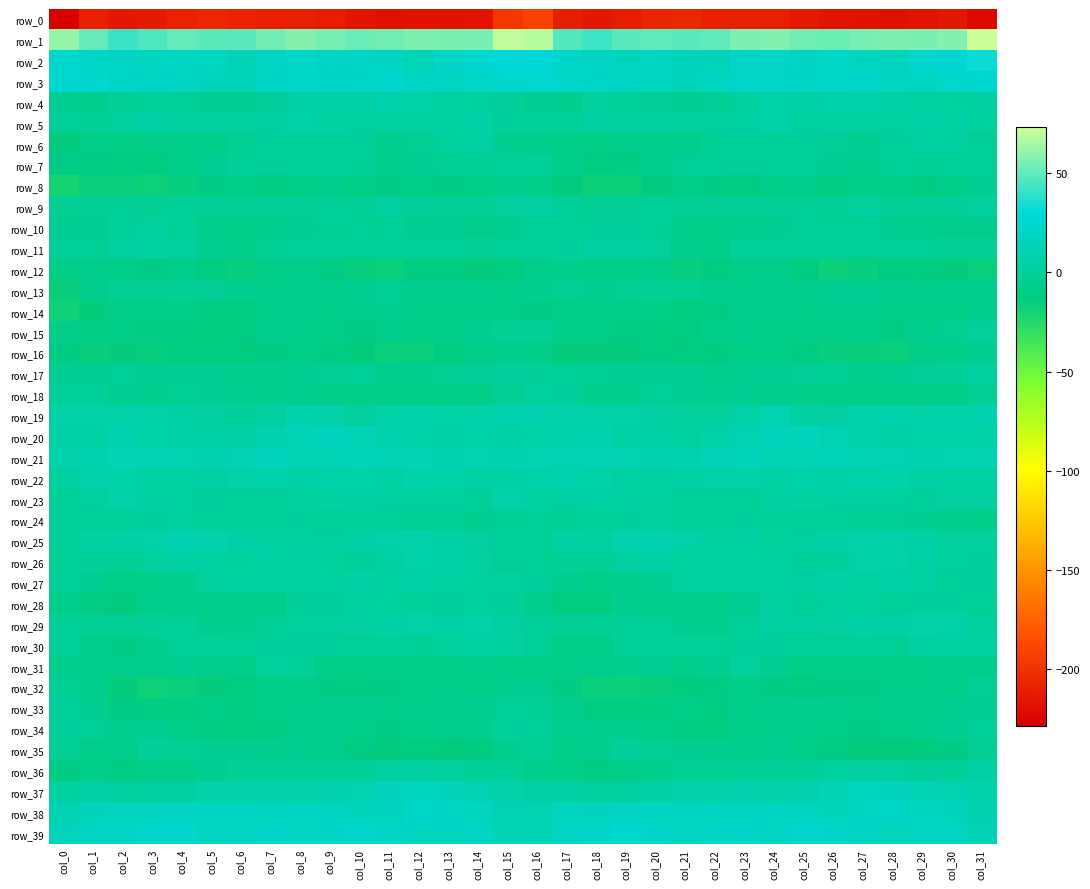

Reading right to left, transcribe all the data shown in this chart.

row_0: col_31=-223.1	col_30=-215.0	col_29=-217.3	col_28=-218.2	col_27=-217.9	col_26=-217.4	col_25=-214.1	col_24=-211.2	col_23=-210.6	col_22=-210.2	col_21=-206.7	col_20=-208.3	col_19=-212.0	col_18=-214.8	col_17=-211.6	col_16=-191.4	col_15=-198.3	col_14=-216.9	col_13=-217.5	col_12=-217.9	col_11=-218.2	col_10=-216.6	col_9=-212.5	col_8=-210.7	col_7=-210.9	col_6=-209.1	col_5=-206.6	col_4=-209.6	col_3=-213.4	col_2=-214.9	col_1=-210.7	col_0=-228.6
row_1: col_31=73.1	col_30=57.6	col_29=55.5	col_28=56.2	col_27=54.9	col_26=52.5	col_25=53.1	col_24=57.3	col_23=56.2	col_22=50.0	col_21=48.9	col_20=50.2	col_19=48.8	col_18=42.5	col_17=47.4	col_16=68.7	col_15=70.2	col_14=55.0	col_13=55.8	col_12=56.6	col_11=53.3	col_10=52.4	col_9=54.7	col_8=57.9	col_7=53.9	col_6=48.8	col_5=49.0	col_4=51.1	col_3=46.1	col_2=42.4	col_1=50.9	col_0=60.9
row_2: col_31=32.3	col_30=26.5	col_29=23.3	col_28=16.2	col_27=16.8	col_26=20.8	col_25=19.4	col_24=22.3	col_23=21.4	col_22=14.5	col_21=16.2	col_20=17.7	col_19=17.0	col_18=19.8	col_17=21.4	col_16=28.1	col_15=29.7	col_14=24.9	col_13=21.1	col_12=14.7	col_11=19.2	col_10=20.7	col_9=20.1	col_8=22.7	col_7=19.3	col_6=13.8	col_5=17.3	col_4=17.5	col_3=17.7	col_2=20.5	col_1=22.4	col_0=24.1
row_3: col_31=24.0	col_30=22.7	col_29=18.8	col_28=17.9	col_27=21.2	col_26=21.6	col_25=20.1	col_24=21.3	col_23=21.7	col_22=17.4	col_21=15.9	col_20=18.5	col_19=18.6	col_18=21.1	col_17=22.5	col_16=23.9	col_15=23.4	col_14=21.2	col_13=17.8	col_12=18.6	col_11=22.5	col_10=21.0	col_9=20.3	col_8=21.6	col_7=21.2	col_6=15.9	col_5=16.9	col_4=18.5	col_3=19.6	col_2=21.6	col_1=24.5	col_0=25.7
row_4: col_31=2.0	col_30=1.1	col_29=2.2	col_28=4.3	col_27=7.8	col_26=6.6	col_25=4.6	col_24=5.4	col_23=1.1	col_22=-3.5	col_21=-5.0	col_20=-3.4	col_19=-1.6	col_18=0.4	col_17=-5.5	col_16=-4.5	col_15=-1.0	col_14=1.1	col_13=2.9	col_12=5.7	col_11=8.4	col_10=5.3	col_9=5.0	col_8=4.5	col_7=-1.0	col_6=-4.5	col_5=-4.7	col_4=-2.6	col_3=-0.1	col_2=-1.4	col_1=-5.8	col_0=-4.7
row_5: col_31=0.3	col_30=3.7	col_29=4.6	col_28=2.6	col_27=3.1	col_26=3.3	col_25=2.7	col_24=5.6	col_23=3.3	col_22=1.9	col_21=2.9	col_20=2.9	col_19=3.4	col_18=3.0	col_17=-0.9	col_16=-1.7	col_15=-0.5	col_14=4.5	col_13=3.8	col_12=2.9	col_11=3.2	col_10=2.8	col_9=3.7	col_8=5.6	col_7=2.0	col_6=2.1	col_5=3.2	col_4=2.7	col_3=4.2	col_2=1.4	col_1=-1.2	col_0=-2.0
row_6: col_31=-2.4	col_30=0.5	col_29=1.9	col_28=-1.0	col_27=-5.2	col_26=-2.8	col_25=-0.4	col_24=-2.4	col_23=-0.5	col_22=-2.2	col_21=-7.1	col_20=-8.0	col_19=-8.4	col_18=-9.5	col_17=-8.7	col_16=-6.6	col_15=-4.5	col_14=1.9	col_13=0.9	col_12=-2.4	col_11=-5.7	col_10=-0.8	col_9=-1.7	col_8=-1.6	col_7=-0.5	col_6=-4.0	col_5=-8.1	col_4=-7.7	col_3=-8.8	col_2=-9.5	col_1=-9.9	col_0=-13.8
row_7: col_31=-3.1	col_30=-3.1	col_29=-3.0	col_28=-3.2	col_27=-6.2	col_26=-4.8	col_25=-2.3	col_24=-2.2	col_23=-1.2	col_22=-1.3	col_21=-2.6	col_20=-6.8	col_19=-11.6	col_18=-11.8	col_17=-9.3	col_16=-1.6	col_15=-3.0	col_14=-2.5	col_13=-3.1	col_12=-4.5	col_11=-6.3	col_10=-3.3	col_9=-2.7	col_8=-1.6	col_7=-1.0	col_6=-1.5	col_5=-4.1	col_4=-8.5	col_3=-12.5	col_2=-11.0	col_1=-10.3	col_0=-10.1
row_8: col_31=-5.0	col_30=-8.8	col_29=-11.1	col_28=-7.9	col_27=-9.1	col_26=-11.1	col_25=-7.5	col_24=-8.6	col_23=-11.9	col_22=-10.1	col_21=-9.3	col_20=-13.5	col_19=-17.6	col_18=-17.3	col_17=-13.6	col_16=-9.5	col_15=-6.8	col_14=-9.9	col_13=-10.4	col_12=-7.7	col_11=-10.3	col_10=-9.8	col_9=-7.4	col_8=-9.9	col_7=-12.0	col_6=-8.9	col_5=-10.5	col_4=-15.2	col_3=-18.1	col_2=-16.1	col_1=-16.1	col_0=-20.0
row_9: col_31=1.4	col_30=-0.8	col_29=-2.4	col_28=-1.4	col_27=1.6	col_26=-0.4	col_25=-1.8	col_24=-1.5	col_23=-2.6	col_22=-2.9	col_21=-2.3	col_20=-1.3	col_19=-2.1	col_18=-2.8	col_17=-0.2	col_16=3.0	col_15=2.9	col_14=-1.8	col_13=-2.1	col_12=-0.7	col_11=1.8	col_10=-1.5	col_9=-1.2	col_8=-2.1	col_7=-2.8	col_6=-3.1	col_5=-1.4	col_4=-1.7	col_3=-2.2	col_2=-2.4	col_1=-2.2	col_0=-2.2
row_10: col_31=-7.0	col_30=-7.2	col_29=-5.8	col_28=-4.9	col_27=-3.3	col_26=-1.2	col_25=-3.4	col_24=-4.6	col_23=-5.3	col_22=-8.5	col_21=-8.0	col_20=-4.0	col_19=-0.1	col_18=-0.8	col_17=-2.0	col_16=-3.1	col_15=-6.0	col_14=-6.9	col_13=-5.3	col_12=-4.4	col_11=-2.2	col_10=-1.9	col_9=-4.0	col_8=-4.7	col_7=-6.4	col_6=-9.0	col_5=-6.6	col_4=-2.2	col_3=0.2	col_2=-1.5	col_1=-4.8	col_0=-5.1
row_11: col_31=-2.0	col_30=-2.3	col_29=-1.9	col_28=-2.0	col_27=-2.8	col_26=-2.9	col_25=-2.3	col_24=-0.4	col_23=-1.8	col_22=-7.6	col_21=-6.6	col_20=0.2	col_19=3.3	col_18=2.9	col_17=-0.1	col_16=-1.3	col_15=-1.5	col_14=-2.1	col_13=-1.9	col_12=-2.1	col_11=-3.2	col_10=-3.0	col_9=-1.5	col_8=-0.4	col_7=-3.5	col_6=-8.8	col_5=-4.4	col_4=2.3	col_3=3.6	col_2=1.7	col_1=-2.7	col_0=-3.3
row_12: col_31=-15.9	col_30=-14.5	col_29=-14.1	col_28=-11.8	col_27=-14.8	col_26=-16.8	col_25=-12.5	col_24=-7.4	col_23=-8.0	col_22=-13.0	col_21=-15.1	col_20=-8.5	col_19=-9.4	col_18=-9.3	col_17=-5.6	col_16=-8.5	col_15=-13.2	col_14=-14.4	col_13=-13.4	col_12=-12.2	col_11=-16.3	col_10=-15.6	col_9=-10.2	col_8=-7.0	col_7=-9.3	col_6=-15.2	col_5=-13.1	col_4=-7.7	col_3=-10.0	col_2=-7.8	col_1=-7.2	col_0=-9.1
row_13: col_31=-6.3	col_30=-6.4	col_29=-6.5	col_28=-6.8	col_27=-4.3	col_26=-4.3	col_25=-7.0	col_24=-7.1	col_23=-7.9	col_22=-7.3	col_21=-4.1	col_20=-2.2	col_19=-2.5	col_18=-4.3	col_17=-2.6	col_16=-6.3	col_15=-7.7	col_14=-6.5	col_13=-6.8	col_12=-6.0	col_11=-3.6	col_10=-5.2	col_9=-7.1	col_8=-7.8	col_7=-7.5	col_6=-6.3	col_5=-3.3	col_4=-1.9	col_3=-3.4	col_2=-3.5	col_1=-6.7	col_0=-15.7
row_14: col_31=-7.5	col_30=-9.7	col_29=-8.8	col_28=-9.0	col_27=-5.3	col_26=-5.8	col_25=-8.6	col_24=-6.5	col_23=-6.6	col_22=-11.4	col_21=-12.4	col_20=-9.7	col_19=-8.3	col_18=-8.9	col_17=-9.9	col_16=-10.5	col_15=-9.8	col_14=-9.9	col_13=-8.6	col_12=-8.3	col_11=-4.4	col_10=-7.2	col_9=-7.9	col_8=-6.3	col_7=-7.7	col_6=-13.0	col_5=-11.5	col_4=-8.5	col_3=-8.7	col_2=-9.1	col_1=-14.1	col_0=-18.5
row_15: col_31=0.8	col_30=-3.2	col_29=-7.3	col_28=-11.0	col_27=-7.7	col_26=-9.9	col_25=-9.3	col_24=-9.0	col_23=-6.5	col_22=-8.9	col_21=-12.1	col_20=-11.9	col_19=-10.7	col_18=-9.9	col_17=-7.9	col_16=-1.4	col_15=-1.8	col_14=-4.3	col_13=-9.6	col_12=-9.4	col_11=-8.3	col_10=-10.1	col_9=-8.8	col_8=-8.1	col_7=-6.5	col_6=-10.7	col_5=-12.6	col_4=-11.0	col_3=-10.6	col_2=-9.7	col_1=-9.8	col_0=-8.6
row_16: col_31=-5.0	col_30=-7.9	col_29=-9.9	col_28=-16.0	col_27=-15.8	col_26=-14.8	col_25=-12.3	col_24=-9.9	col_23=-9.9	col_22=-12.9	col_21=-13.9	col_20=-12.0	col_19=-14.4	col_18=-14.6	col_17=-14.3	col_16=-8.7	col_15=-7.5	col_14=-8.2	col_13=-12.4	col_12=-16.3	col_11=-15.9	col_10=-13.9	col_9=-11.0	col_8=-9.5	col_7=-10.7	col_6=-14.1	col_5=-13.1	col_4=-12.5	col_3=-15.0	col_2=-14.5	col_1=-15.5	col_0=-10.8
row_17: col_31=1.2	col_30=-2.2	col_29=-2.9	col_28=-5.1	col_27=-7.1	col_26=-3.9	col_25=-2.8	col_24=-4.5	col_23=-4.6	col_22=-6.7	col_21=-4.9	col_20=-4.3	col_19=-5.0	col_18=-3.9	col_17=-2.3	col_16=-0.7	col_15=-1.0	col_14=-2.8	col_13=-3.5	col_12=-5.8	col_11=-7.0	col_10=-2.2	col_9=-3.8	col_8=-4.4	col_7=-5.4	col_6=-6.3	col_5=-4.5	col_4=-4.6	col_3=-4.9	col_2=-3.1	col_1=-4.5	col_0=-4.5
row_18: col_31=-3.6	col_30=-7.9	col_29=-9.9	col_28=-9.4	col_27=-9.7	col_26=-9.2	col_25=-8.7	col_24=-6.5	col_23=-5.1	col_22=-4.8	col_21=-4.2	col_20=-3.2	col_19=-5.7	col_18=-5.5	col_17=-0.4	col_16=0.4	col_15=-3.6	col_14=-9.5	col_13=-9.5	col_12=-9.6	col_11=-9.7	col_10=-8.8	col_9=-8.4	col_8=-5.2	col_7=-5.4	col_6=-4.3	col_5=-4.2	col_4=-3.6	col_3=-6.3	col_2=-4.2	col_1=-0.9	col_0=-0.6
row_19: col_31=9.1	col_30=7.3	col_29=6.6	col_28=8.2	col_27=8.3	col_26=3.6	col_25=3.7	col_24=10.8	col_23=5.4	col_22=0.2	col_21=0.9	col_20=3.2	col_19=5.7	col_18=6.8	col_17=7.5	col_16=9.5	col_15=9.6	col_14=6.7	col_13=7.3	col_12=8.5	col_11=7.2	col_10=1.8	col_9=7.1	col_8=10.0	col_7=2.7	col_6=0.0	col_5=1.5	col_4=4.4	col_3=6.2	col_2=7.0	col_1=6.1	col_0=6.1
row_20: col_31=5.8	col_30=5.9	col_29=5.6	col_28=5.1	col_27=7.8	col_26=11.9	col_25=15.3	col_24=15.8	col_23=11.3	col_22=6.4	col_21=2.7	col_20=4.6	col_19=5.1	col_18=9.1	col_17=7.7	col_16=5.7	col_15=4.8	col_14=6.4	col_13=4.9	col_12=6.1	col_11=9.3	col_10=13.1	col_9=16.1	col_8=14.1	col_7=9.7	col_6=4.4	col_5=3.3	col_4=4.6	col_3=6.4	col_2=9.5	col_1=5.3	col_0=5.0
row_21: col_31=11.8	col_30=11.7	col_29=9.6	col_28=12.3	col_27=13.7	col_26=14.6	col_25=14.0	col_24=12.4	col_23=15.4	col_22=14.4	col_21=10.2	col_20=10.3	col_19=11.8	col_18=13.6	col_17=12.2	col_16=11.0	col_15=10.6	col_14=10.8	col_13=9.9	col_12=13.6	col_11=13.5	col_10=15.0	col_9=13.0	col_8=13.3	col_7=16.0	col_6=12.2	col_5=10.0	col_4=10.8	col_3=12.7	col_2=13.6	col_1=10.4	col_0=8.8
row_22: col_31=3.2	col_30=4.1	col_29=4.8	col_28=7.4	col_27=6.3	col_26=5.0	col_25=6.9	col_24=5.3	col_23=6.0	col_22=7.0	col_21=3.8	col_20=3.2	col_19=3.4	col_18=5.5	col_17=8.9	col_16=6.6	col_15=4.2	col_14=4.0	col_13=5.6	col_12=7.7	col_11=5.3	col_10=5.6	col_9=7.0	col_8=4.4	col_7=7.6	col_6=5.5	col_5=3.1	col_4=3.2	col_3=4.0	col_2=7.2	col_1=8.1	col_0=2.6
row_23: col_31=2.7	col_30=1.2	col_29=-0.5	col_28=1.7	col_27=2.0	col_26=3.2	col_25=4.0	col_24=2.1	col_23=-1.5	col_22=-1.0	col_21=-1.0	col_20=1.3	col_19=3.1	col_18=5.0	col_17=3.5	col_16=3.8	col_15=5.8	col_14=-0.0	col_13=0.3	col_12=1.5	col_11=2.7	col_10=3.5	col_9=3.9	col_8=0.5	col_7=-1.4	col_6=-0.8	col_5=-1.0	col_4=2.2	col_3=3.6	col_2=5.5	col_1=1.4	col_0=-2.2
row_24: col_31=-7.9	col_30=-6.8	col_29=-4.3	col_28=-3.6	col_27=-3.6	col_26=-2.3	col_25=-3.0	col_24=-2.2	col_23=-1.0	col_22=-1.8	col_21=-2.0	col_20=0.3	col_19=-0.7	col_18=-1.9	col_17=-3.7	col_16=-2.1	col_15=-4.0	col_14=-5.8	col_13=-3.9	col_12=-3.9	col_11=-2.8	col_10=-2.2	col_9=-3.4	col_8=-0.9	col_7=-1.4	col_6=-2.2	col_5=-1.2	col_4=0.1	col_3=-1.1	col_2=-2.5	col_1=-3.5	col_0=-2.1
row_25: col_31=0.9	col_30=1.5	col_29=4.2	col_28=6.9	col_27=6.4	col_26=4.8	col_25=3.1	col_24=0.8	col_23=4.0	col_22=3.9	col_21=6.4	col_20=9.7	col_19=8.8	col_18=3.4	col_17=5.1	col_16=-1.8	col_15=-1.6	col_14=2.4	col_13=5.1	col_12=7.3	col_11=5.7	col_10=4.3	col_9=2.0	col_8=1.4	col_7=4.5	col_6=4.4	col_5=7.6	col_4=10.5	col_3=6.0	col_2=4.4	col_1=4.1	col_0=-1.1
row_26: col_31=-0.3	col_30=1.1	col_29=3.4	col_28=6.0	col_27=5.5	col_26=-0.2	col_25=-0.1	col_24=1.2	col_23=3.6	col_22=2.1	col_21=2.3	col_20=4.3	col_19=1.9	col_18=-2.1	col_17=-1.9	col_16=-3.4	col_15=-2.7	col_14=2.1	col_13=4.3	col_12=6.7	col_11=3.1	col_10=-0.7	col_9=0.3	col_8=2.1	col_7=3.7	col_6=1.6	col_5=3.3	col_4=3.7	col_3=0.5	col_2=-2.5	col_1=-1.6	col_0=-3.6
row_27: col_31=-0.4	col_30=-0.3	col_29=2.5	col_28=5.2	col_27=3.1	col_26=4.3	col_25=3.2	col_24=3.0	col_23=4.1	col_22=2.4	col_21=2.9	col_20=-4.4	col_19=-7.2	col_18=-9.2	col_17=-6.4	col_16=0.0	col_15=0.1	col_14=0.8	col_13=4.1	col_12=4.6	col_11=2.8	col_10=4.7	col_9=2.5	col_8=4.0	col_7=3.1	col_6=3.4	col_5=0.3	col_4=-6.1	col_3=-7.7	col_2=-9.4	col_1=-4.2	col_0=-0.7
row_28: col_31=-2.2	col_30=-0.2	col_29=0.0	col_28=-1.3	col_27=0.1	col_26=1.0	col_25=-1.7	col_24=0.6	col_23=-4.3	col_22=-8.1	col_21=-7.9	col_20=-6.4	col_19=-5.7	col_18=-12.5	col_17=-12.6	col_16=-5.3	col_15=-0.5	col_14=0.5	col_13=-0.5	col_12=-1.2	col_11=0.6	col_10=0.2	col_9=-0.8	col_8=-0.5	col_7=-6.7	col_6=-8.1	col_5=-7.8	col_4=-5.7	col_3=-7.5	col_2=-14.0	col_1=-10.6	col_0=-6.6
row_29: col_31=1.1	col_30=5.5	col_29=5.6	col_28=5.2	col_27=4.7	col_26=2.2	col_25=1.3	col_24=1.9	col_23=-1.7	col_22=-5.3	col_21=-6.3	col_20=-2.7	col_19=-0.8	col_18=-2.4	col_17=-3.3	col_16=-0.7	col_15=2.1	col_14=6.5	col_13=5.1	col_12=5.5	col_11=3.8	col_10=2.0	col_9=1.5	col_8=0.9	col_7=-3.3	col_6=-6.0	col_5=-5.8	col_4=-1.5	col_3=-1.2	col_2=-3.0	col_1=-2.3	col_0=-1.1
row_30: col_31=3.2	col_30=3.8	col_29=2.2	col_28=-2.6	col_27=-1.8	col_26=-2.4	col_25=-2.3	col_24=-0.1	col_23=-0.1	col_22=-2.2	col_21=-2.3	col_20=-1.3	col_19=-2.9	col_18=-9.1	col_17=-9.9	col_16=-3.1	col_15=0.6	col_14=4.0	col_13=0.4	col_12=-3.0	col_11=-1.2	col_10=-2.9	col_9=-1.0	col_8=-0.4	col_7=-0.3	col_6=-2.8	col_5=-2.2	col_4=-1.3	col_3=-5.4	col_2=-10.0	col_1=-7.4	col_0=-2.8
row_31: col_31=-7.4	col_30=-6.5	col_29=-7.9	col_28=-9.2	col_27=-8.5	col_26=-8.9	col_25=-9.5	col_24=-4.9	col_23=0.7	col_22=-4.8	col_21=-8.2	col_20=-5.0	col_19=-6.2	col_18=-7.2	col_17=-8.4	col_16=-9.4	col_15=-9.3	col_14=-6.9	col_13=-8.6	col_12=-9.1	col_11=-8.3	col_10=-9.4	col_9=-8.5	col_8=-2.1	col_7=0.1	col_6=-7.6	col_5=-7.1	col_4=-5.0	col_3=-7.1	col_2=-6.9	col_1=-7.2	col_0=-5.6
row_32: col_31=-2.5	col_30=-7.7	col_29=-8.7	col_28=-8.7	col_27=-10.1	col_26=-10.2	col_25=-11.9	col_24=-10.2	col_23=-9.0	col_22=-11.1	col_21=-13.8	col_20=-15.4	col_19=-16.9	col_18=-16.4	col_17=-11.1	col_16=-5.7	col_15=-5.3	col_14=-9.0	col_13=-8.5	col_12=-9.2	col_11=-10.5	col_10=-10.7	col_9=-11.6	col_8=-9.3	col_7=-9.4	col_6=-12.4	col_5=-14.3	col_4=-16.0	col_3=-17.7	col_2=-14.2	col_1=-7.5	col_0=-3.7
row_33: col_31=-4.2	col_30=-4.9	col_29=-7.0	col_28=-6.8	col_27=-8.7	col_26=-6.2	col_25=-6.1	col_24=-6.8	col_23=-7.9	col_22=-11.3	col_21=-9.5	col_20=-10.7	col_19=-10.6	col_18=-11.2	col_17=-7.9	col_16=-3.9	col_15=-2.9	col_14=-6.1	col_13=-7.0	col_12=-7.4	col_11=-8.5	col_10=-5.6	col_9=-6.4	col_8=-6.9	col_7=-9.3	col_6=-11.0	col_5=-9.6	col_4=-10.6	col_3=-11.2	col_2=-10.3	col_1=-4.7	col_0=-0.4
row_34: col_31=-1.5	col_30=-4.8	col_29=-6.4	col_28=-8.9	col_27=-10.0	col_26=-8.9	col_25=-7.4	col_24=-6.6	col_23=-8.8	col_22=-12.0	col_21=-11.5	col_20=-9.4	col_19=-5.4	col_18=-5.3	col_17=-5.2	col_16=-0.1	col_15=-1.1	col_14=-5.7	col_13=-7.3	col_12=-9.6	col_11=-10.0	col_10=-8.1	col_9=-7.2	col_8=-6.7	col_7=-10.7	col_6=-11.8	col_5=-11.3	col_4=-7.7	col_3=-4.8	col_2=-6.0	col_1=-3.4	col_0=-0.1
row_35: col_31=-3.7	col_30=-10.1	col_29=-13.6	col_28=-13.7	col_27=-14.3	col_26=-11.6	col_25=-8.9	col_24=-4.7	col_23=-5.7	col_22=-5.5	col_21=-4.7	col_20=-3.2	col_19=-0.7	col_18=-5.3	col_17=-9.3	col_16=-3.7	col_15=-5.9	col_14=-12.4	col_13=-13.9	col_12=-13.5	col_11=-14.0	col_10=-10.6	col_9=-7.1	col_8=-4.7	col_7=-5.9	col_6=-5.2	col_5=-4.3	col_4=-2.3	col_3=-1.1	col_2=-8.1	col_1=-7.5	col_0=-3.5
row_36: col_31=4.9	col_30=-0.1	col_29=-0.4	col_28=1.8	col_27=2.7	col_26=0.8	col_25=-0.5	col_24=-1.0	col_23=-2.3	col_22=-2.0	col_21=-3.5	col_20=-8.0	col_19=-9.4	col_18=-11.3	col_17=-9.9	col_16=-6.6	col_15=-0.8	col_14=-1.4	col_13=0.3	col_12=2.6	col_11=2.2	col_10=-0.3	col_9=-0.1	col_8=-2.2	col_7=-2.2	col_6=-2.0	col_5=-5.1	col_4=-9.0	col_3=-9.9	col_2=-11.2	col_1=-9.2	col_0=-10.6
row_37: col_31=8.5	col_30=11.3	col_29=14.1	col_28=16.9	col_27=17.7	col_26=13.3	col_25=9.3	col_24=8.5	col_23=8.9	col_22=7.6	col_21=8.6	col_20=4.7	col_19=2.6	col_18=3.0	col_17=4.2	col_16=4.6	col_15=7.5	col_14=12.3	col_13=15.1	col_12=17.6	col_11=16.8	col_10=10.8	col_9=9.0	col_8=8.7	col_7=8.0	col_6=8.6	col_5=7.3	col_4=3.3	col_3=2.8	col_2=3.5	col_1=5.1	col_0=3.6
row_38: col_31=10.6	col_30=16.3	col_29=18.3	col_28=22.2	col_27=18.2	col_26=15.4	col_25=18.5	col_24=19.0	col_23=17.9	col_22=17.8	col_21=18.2	col_20=18.7	col_19=18.6	col_18=16.6	col_17=17.2	col_16=11.7	col_15=12.6	col_14=17.2	col_13=20.0	col_12=21.5	col_11=16.5	col_10=16.3	col_9=19.1	col_8=18.5	col_7=17.5	col_6=18.5	col_5=17.8	col_4=19.3	col_3=17.3	col_2=17.4	col_1=16.4	col_0=11.3
row_39: col_31=12.1	col_30=19.6	col_29=18.6	col_28=17.1	col_27=19.8	col_26=21.9	col_25=22.5	col_24=19.9	col_23=22.2	col_22=20.9	col_21=19.4	col_20=22.2	col_19=24.2	col_18=21.3	col_17=20.3	col_16=13.8	col_15=13.6	col_14=20.5	col_13=17.4	col_12=17.7	col_11=20.7	col_10=22.8	col_9=21.1	col_8=20.7	col_7=22.1	col_6=20.6	col_5=19.4	col_4=23.4	col_3=23.5	col_2=20.4	col_1=19.7	col_0=15.0